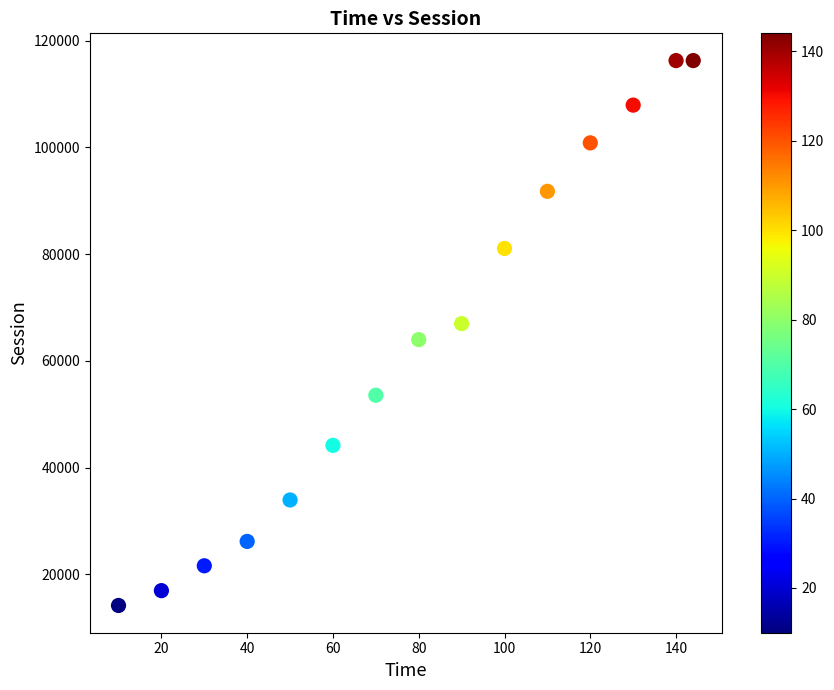

What is the range of Y values (max minus min)?

102108.9